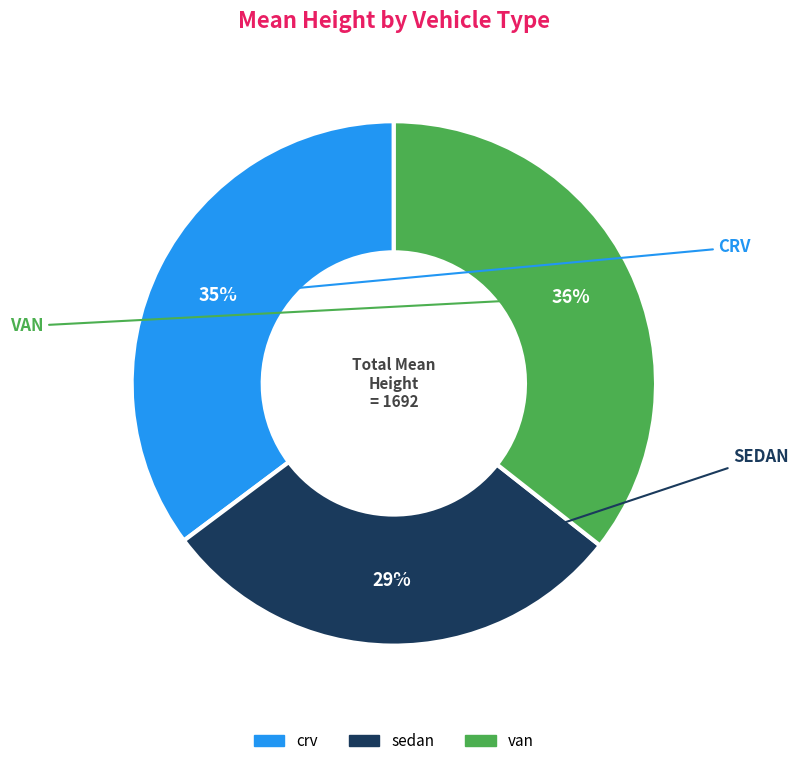

How many slices are in this pie chart?

3